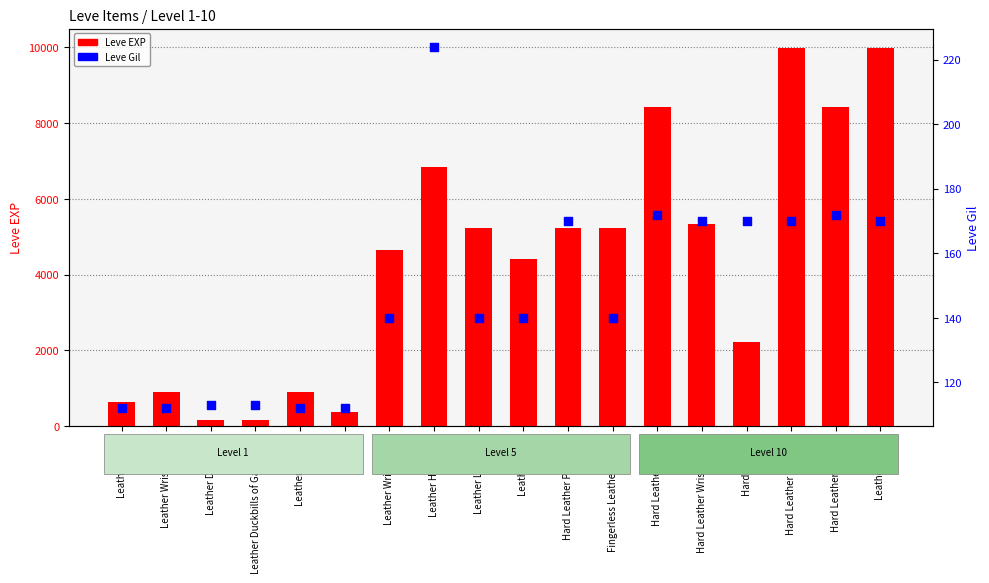

Which series has the largest Y range (max minus min)?

Leve EXP